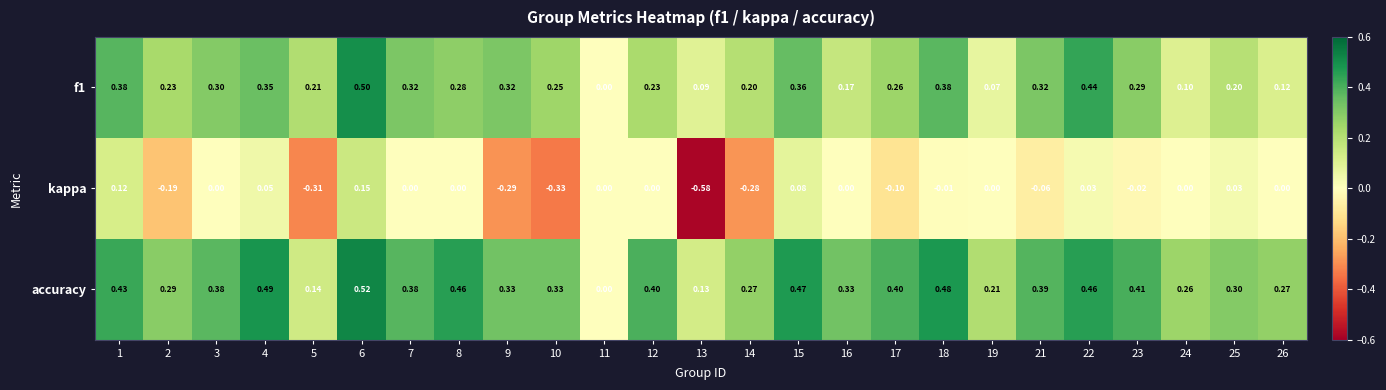

At which category does the chart reach its peak across all series?

6